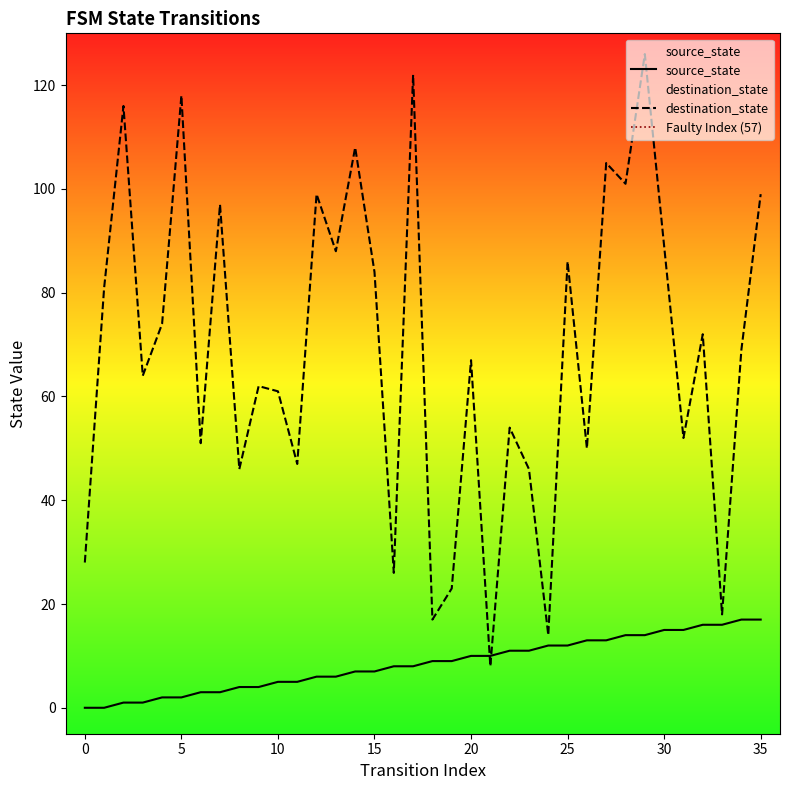

At how many categories does at least one series exceed 9?

36